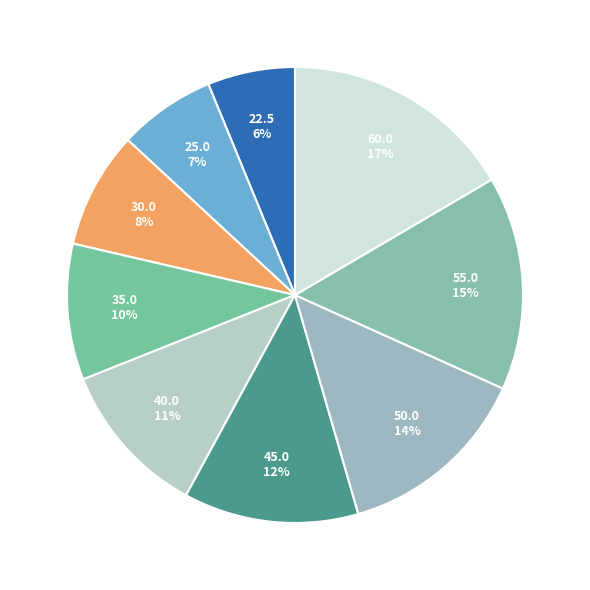

Which has a higher value, 50.0 or 55.0?

55.0